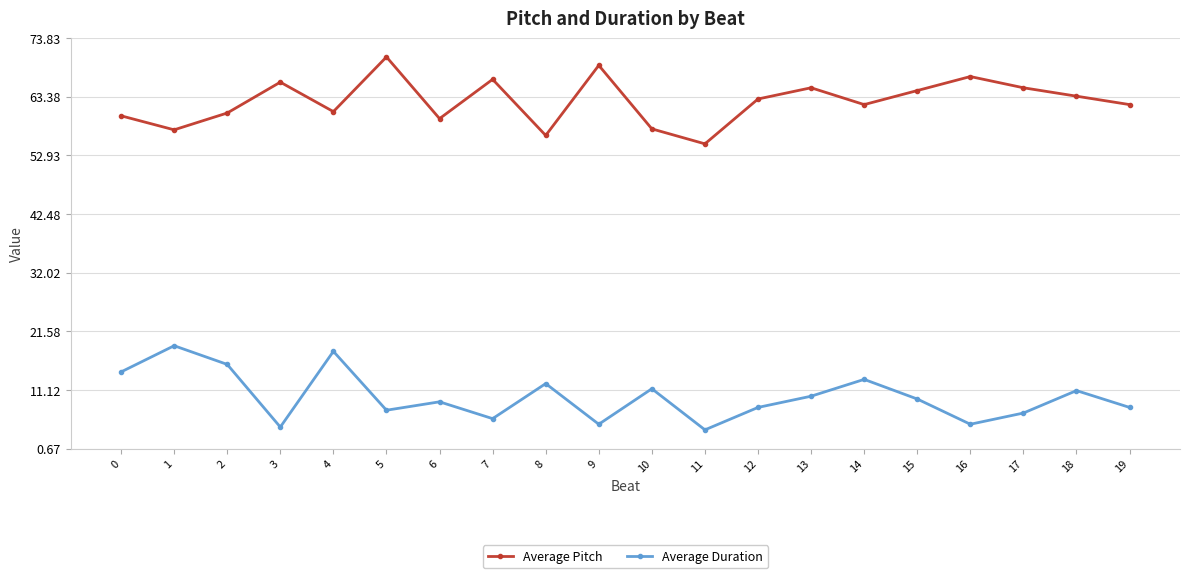

What is the difference between the Average Duration values at 3 and 15?

5.0